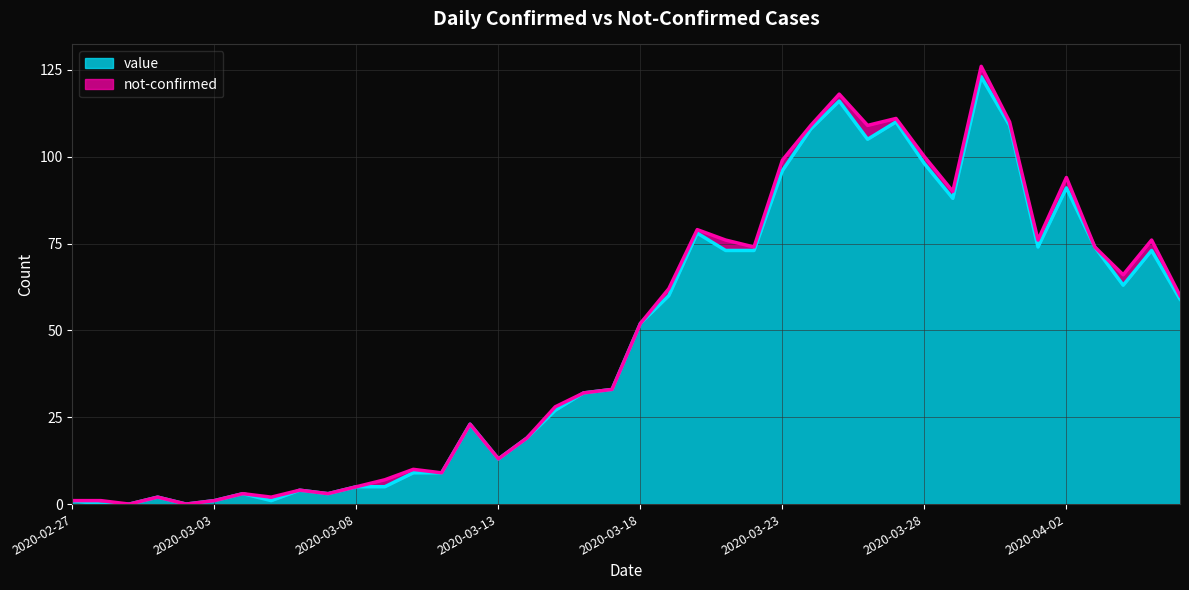

How many categories are shown in the chart?

40